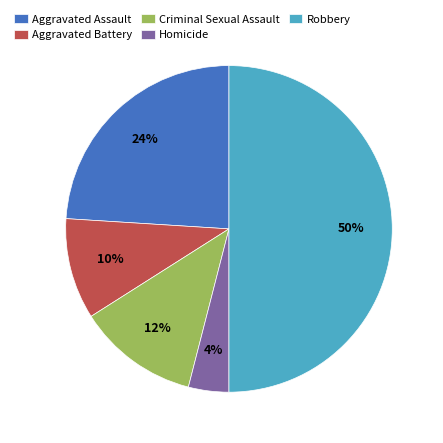

How many slices are in this pie chart?

5